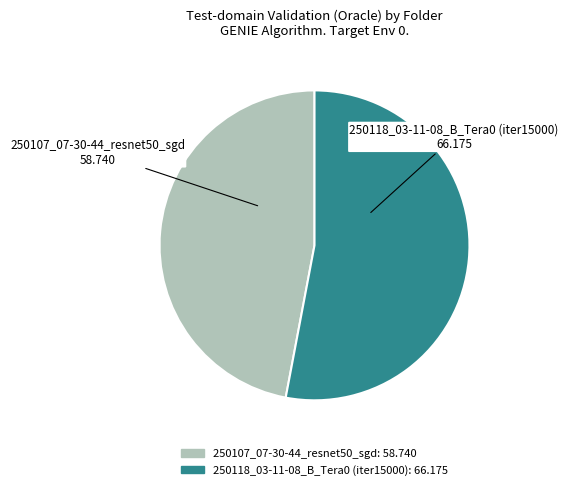

Is there any slice that represents more than half of the pie?

Yes